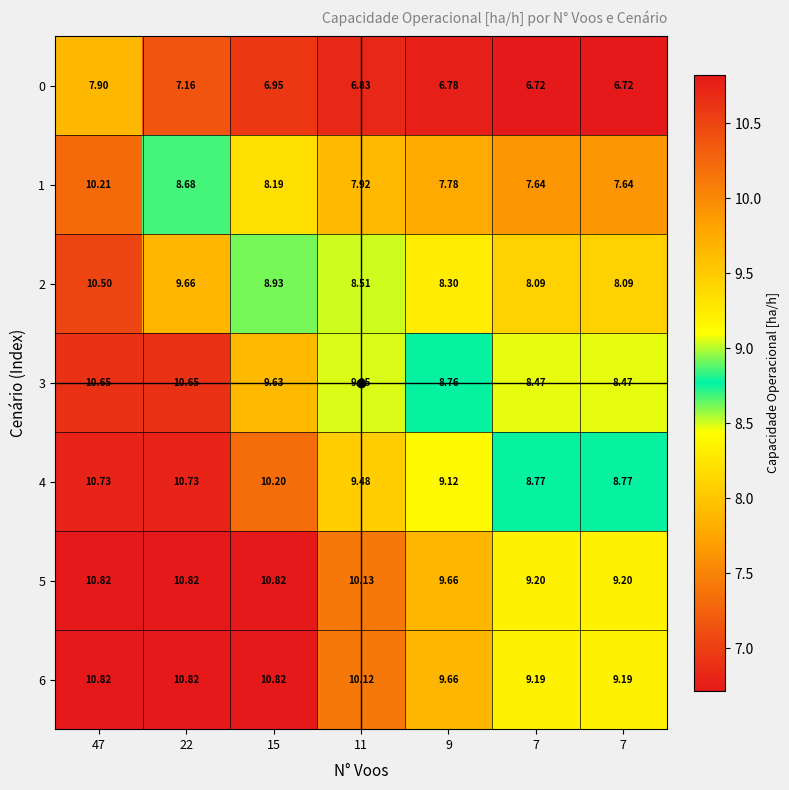

How many data points in 5 are less than 10?

3